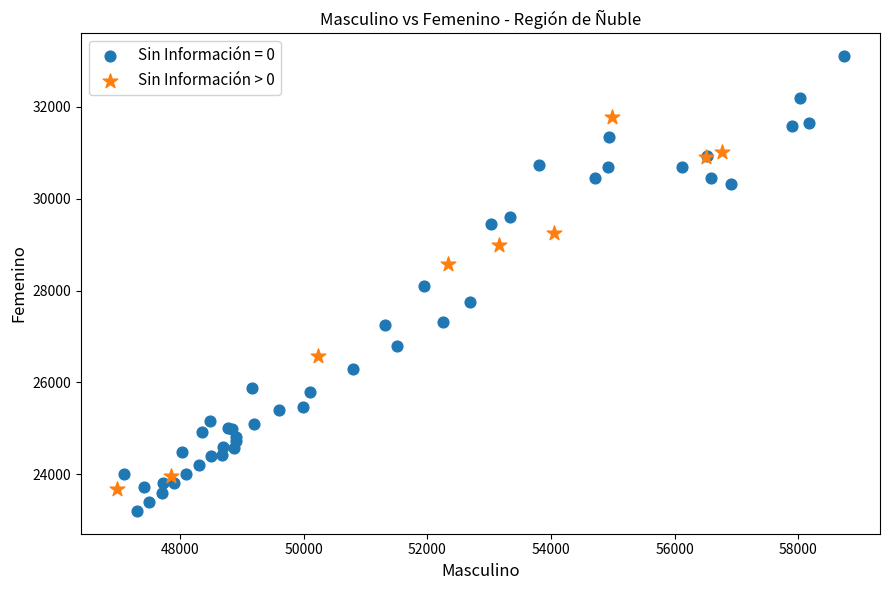

Which series reaches the minimum Y coordinate?

Sin Información = 0